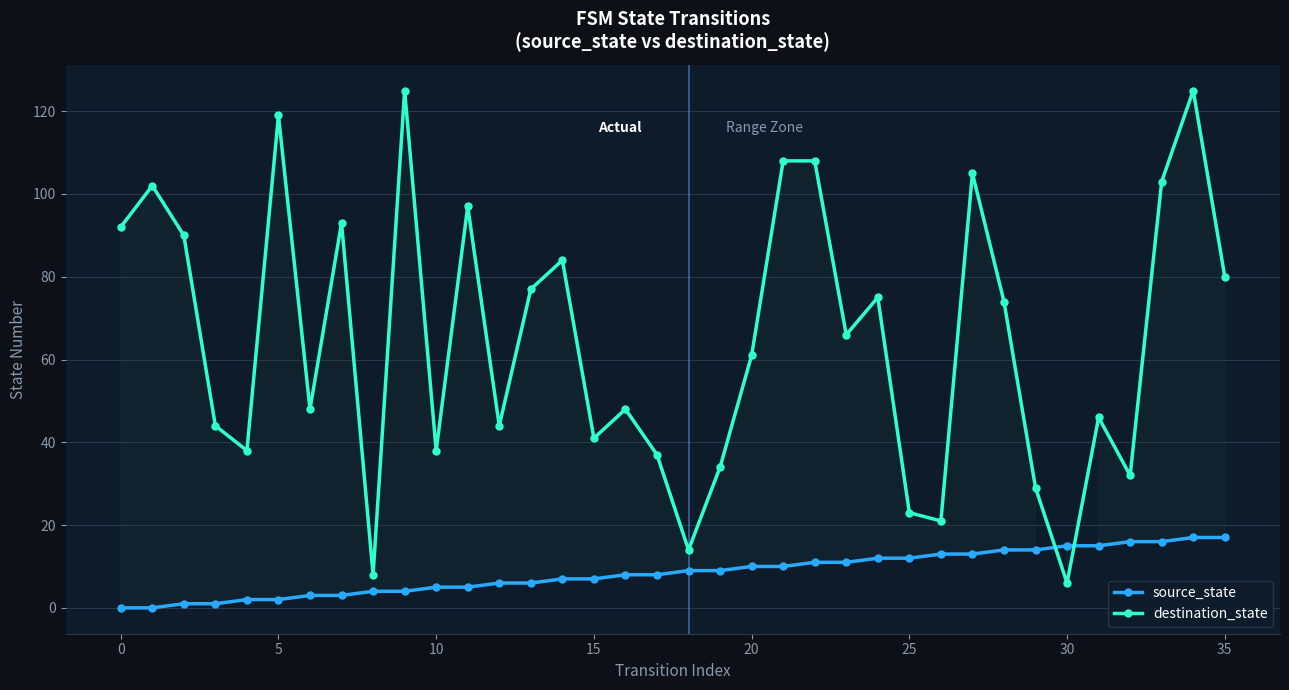

The source_state series shows 3 at 12. True or false?

False